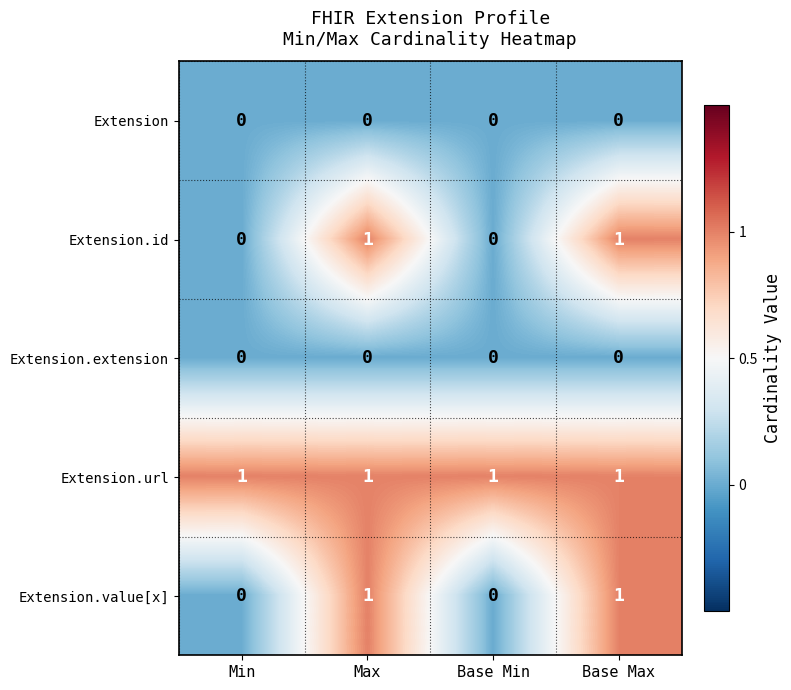

At how many categories does at least one series exceed 0?

4